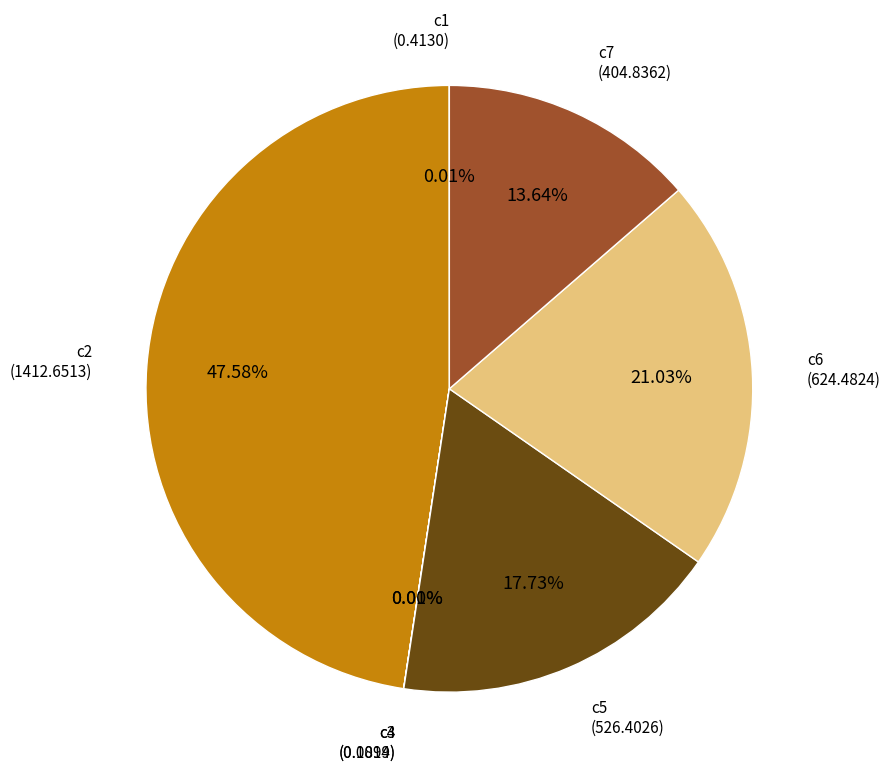

What percentage is NOT represented by c6?

79.0%